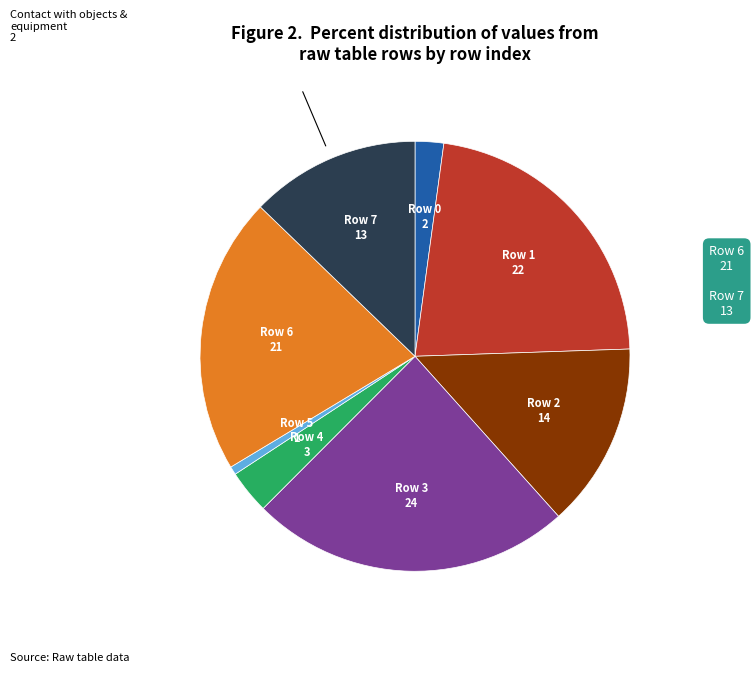

What is the ratio of the value at Row 1 to the value at Row 7?

1.7